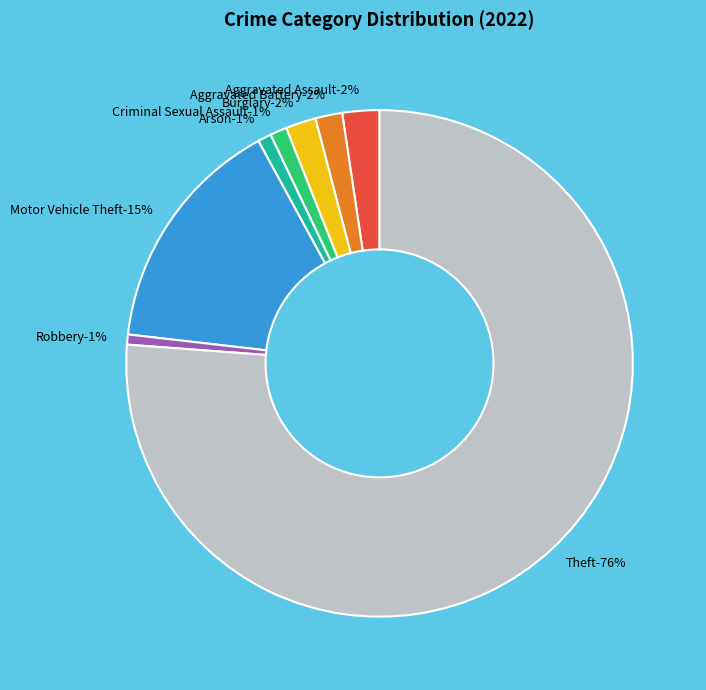

Approximately how many times larger is the value at Criminal Sexual Assault compared to Arson?

1.2